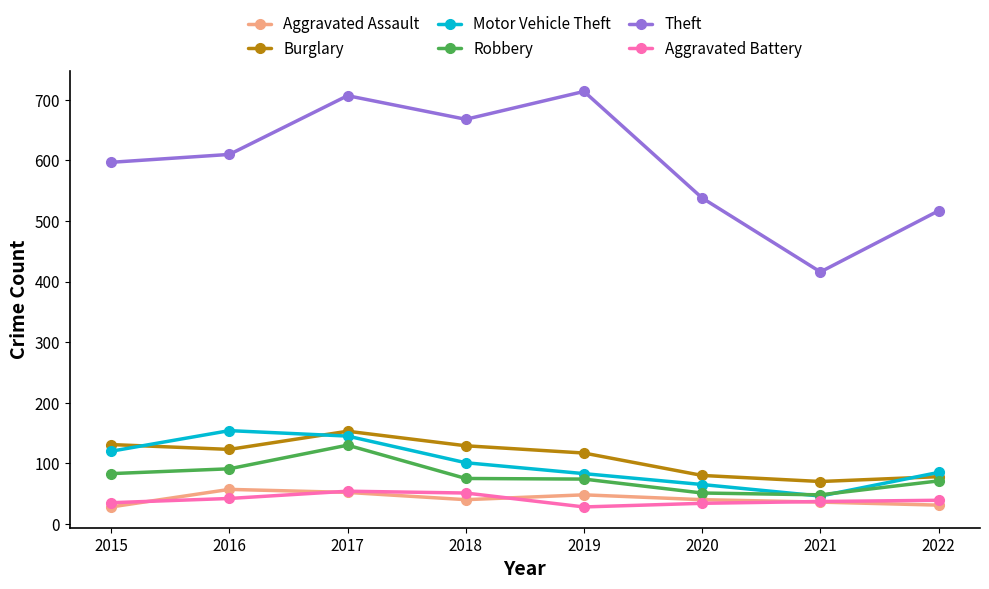

Which label corresponds to the largest value in the chart?

2019